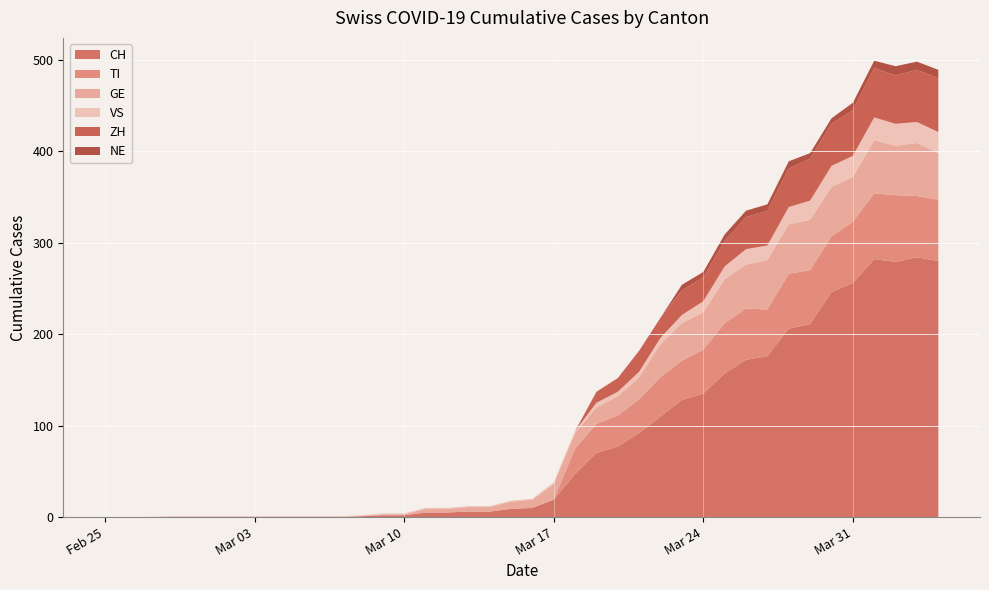

Reading left to right, what are all the values shown in this chart?

CH: 0	0	0	0	0	0	0	0	0	0	0	0	1	2	2	5	5	6	6	9	10	19	47	70	77	92	110	128	135	157	172	176	206	211	246	256	282	279	284	280
TI: 0	0	0	0	0	0	0	0	0	0	0	0	0	0	0	0	0	0	0	0	0	0	28	32	34	37	43	43	48	55	56	51	60	59	61	67	72	73	67	67
GE: 0	0	0	0	0	0	0	0	0	0	0	0	0	1	1	4	4	5	5	8	9	17	17	18	21	24	36	41	41	48	48	54	54	55	54	49	58	54	58	51
VS: 0	0	0	1	1	1	1	1	1	1	1	1	1	1	1	1	1	1	1	1	1	2	2	5	5	6	7	9	12	14	17	16	19	21	23	23	25	24	23	23
ZH: 0	0	0	0	0	0	0	0	0	0	0	0	0	0	0	0	0	0	0	0	0	0	0	12	15	23	22	27	26	28	35	38	42	46	46	50	54	53	57	59
NE: 0	0	0	0	0	0	0	0	0	0	0	0	0	0	0	0	0	0	0	0	0	0	0	0	0	0	0	6	6	7	7	7	8	6	6	8	8	10	9	9